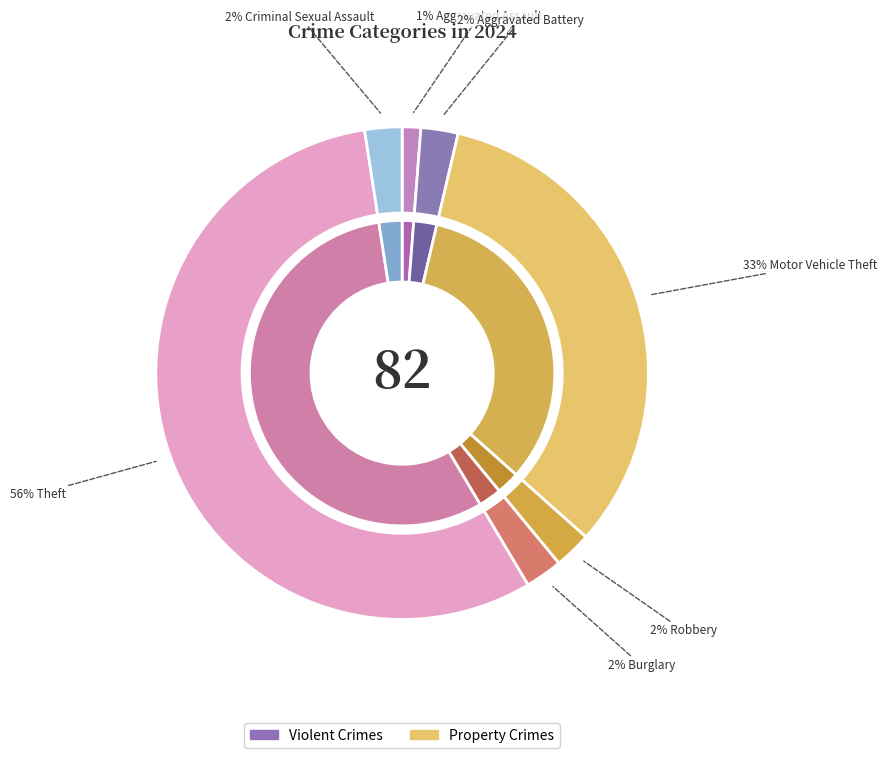

Rank the categories by value from highest to lowest.

Theft, Motor Vehicle Theft, Aggravated Battery, Robbery, Burglary, Criminal Sexual Assault, Aggravated Assault